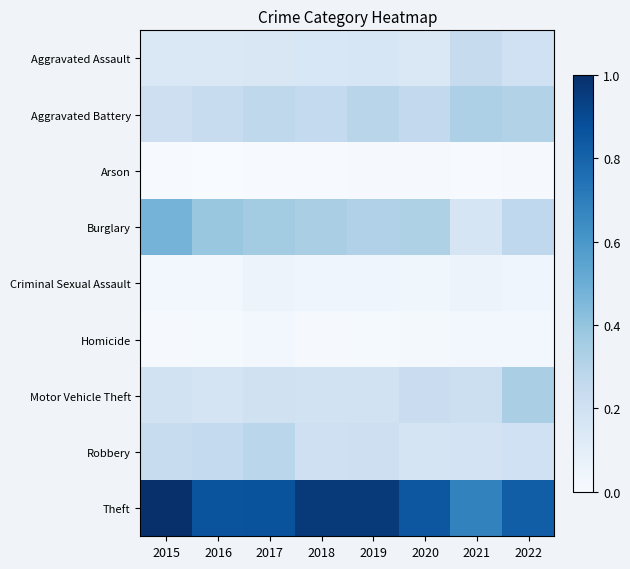

Reading left to right, list all the values displayed in this chart.

Aggravated Assault: 2015=0.1	2016=0.1	2017=0.2	2018=0.2	2019=0.2	2020=0.1	2021=0.2	2022=0.2
Aggravated Battery: 2015=0.2	2016=0.2	2017=0.3	2018=0.3	2019=0.3	2020=0.3	2021=0.3	2022=0.3
Arson: 2015=0.0	2016=0.0	2017=0.0	2018=0.0	2019=0.0	2020=0.0	2021=0.0	2022=0.0
Burglary: 2015=0.5	2016=0.4	2017=0.4	2018=0.3	2019=0.3	2020=0.3	2021=0.2	2022=0.3
Criminal Sexual Assault: 2015=0.0	2016=0.0	2017=0.1	2018=0.0	2019=0.0	2020=0.0	2021=0.1	2022=0.0
Homicide: 2015=0.0	2016=0.0	2017=0.0	2018=0.0	2019=0.0	2020=0.0	2021=0.0	2022=0.0
Motor Vehicle Theft: 2015=0.2	2016=0.2	2017=0.2	2018=0.2	2019=0.2	2020=0.2	2021=0.2	2022=0.3
Robbery: 2015=0.2	2016=0.3	2017=0.3	2018=0.2	2019=0.2	2020=0.2	2021=0.2	2022=0.2
Theft: 2015=1.0	2016=0.9	2017=0.9	2018=1.0	2019=1.0	2020=0.8	2021=0.7	2022=0.8